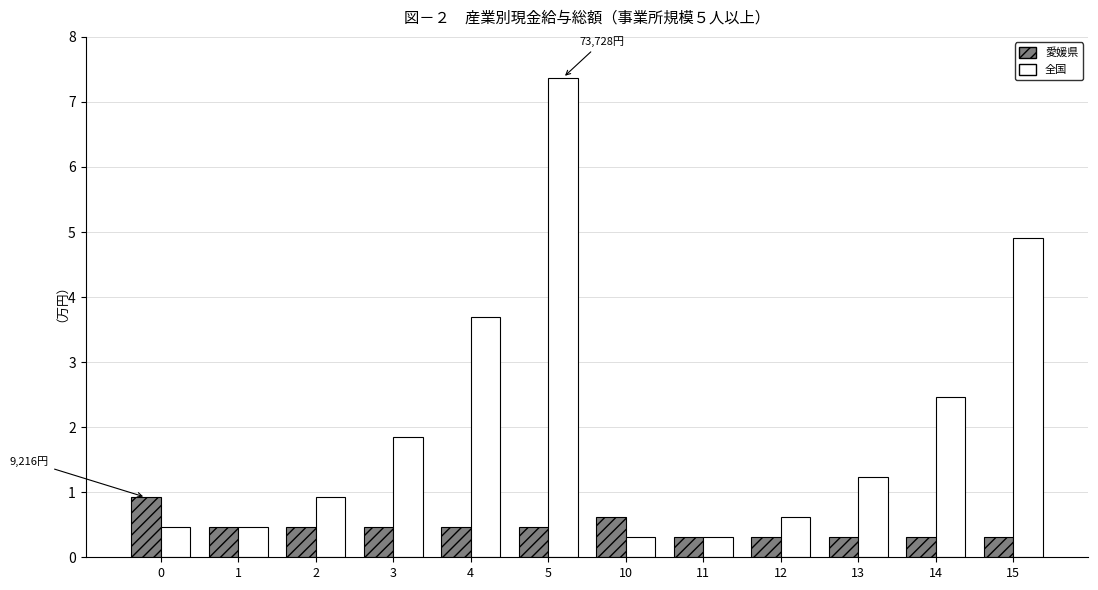

At 5, list the series in order from largest to smallest.

全国, 愛媛県